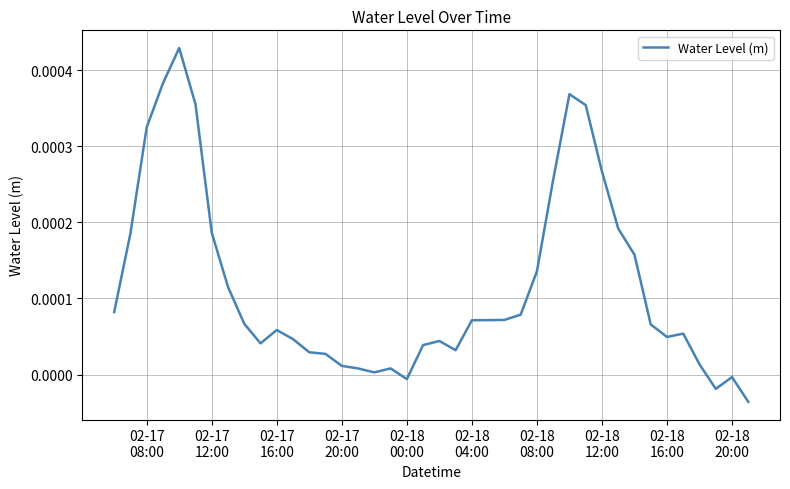

How many categories are shown in the chart?

40